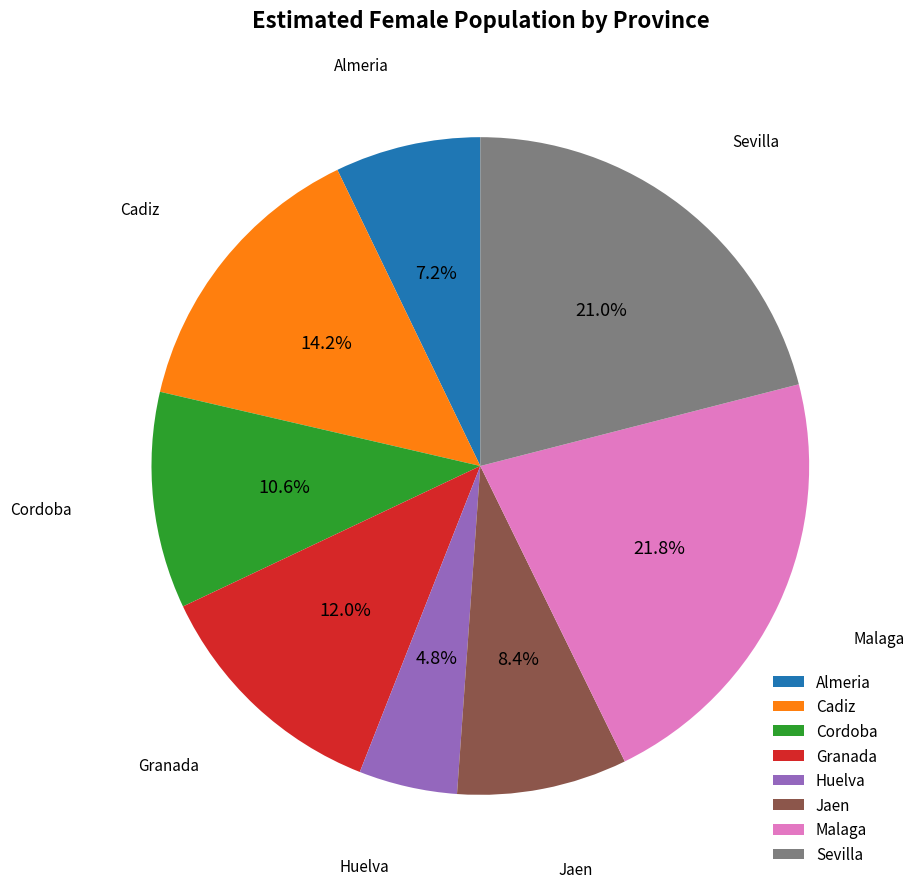

Does any single category account for the majority?

No